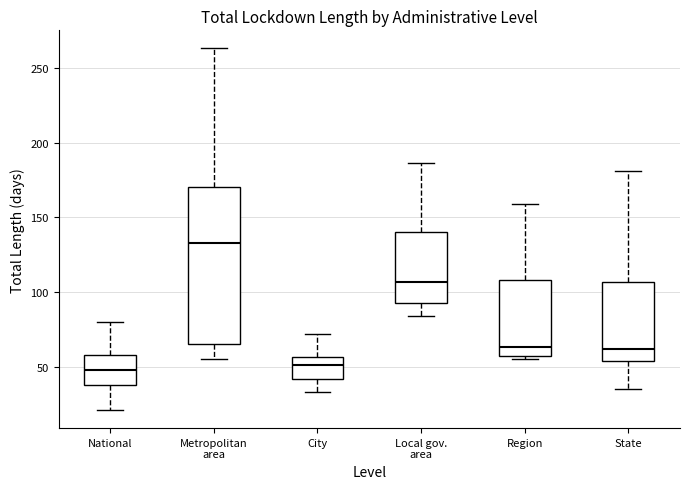

Reading left to right, transcribe this box plot: for each box, give where its median line is, the range the box spans, and where its two whiskers end, as read against the y-axis. The values are not printed on the chart, so give them approximately, as read against the axis.

National: median 50, box 40 to 60, whiskers 20 to 80
Metropolitan area: median 135, box 65 to 170, whiskers 55 to 265
City: median 50, box 40 to 55, whiskers 35 to 70
Local gov. area: median 105, box 95 to 140, whiskers 85 to 185
Region: median 65, box 55 to 110, whiskers 55 (just below the box's lower edge) to 160
State: median 60, box 55 to 105, whiskers 35 to 180